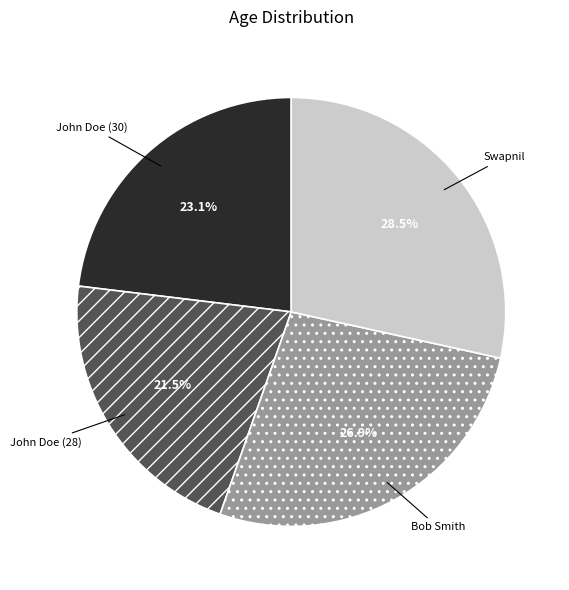

Is the sum of John Doe (30) and Swapnil greater than half?

Yes